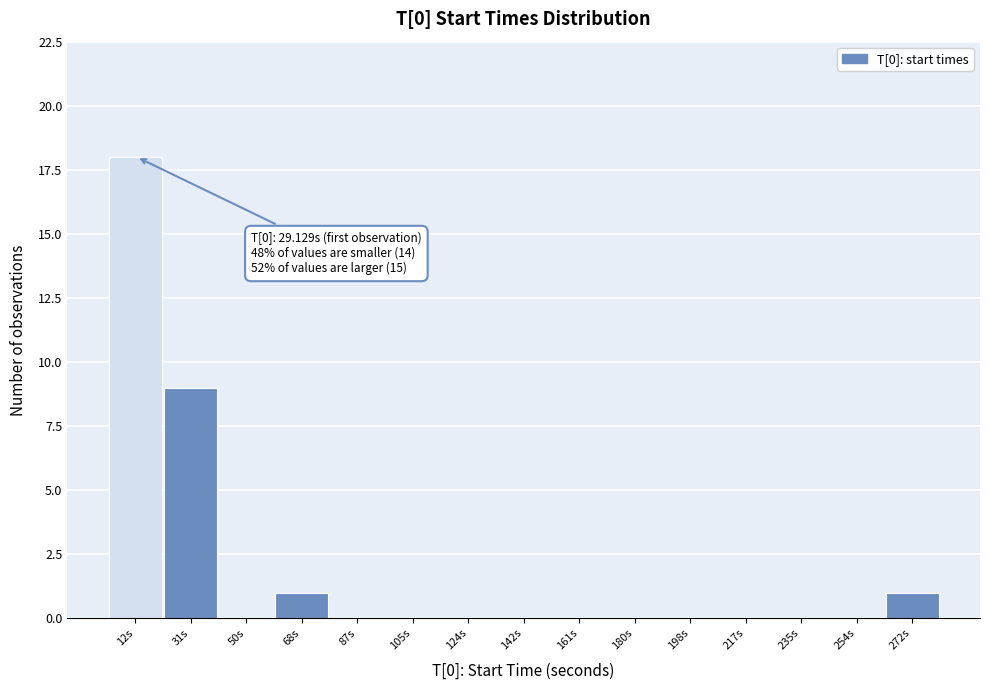

Reading right to left, list all the values displayed in this chart.

272s=1	254s=0	235s=0	217s=0	198s=0	180s=0	161s=0	142s=0	124s=0	105s=0	87s=0	68s=1	50s=0	31s=9	12s=18